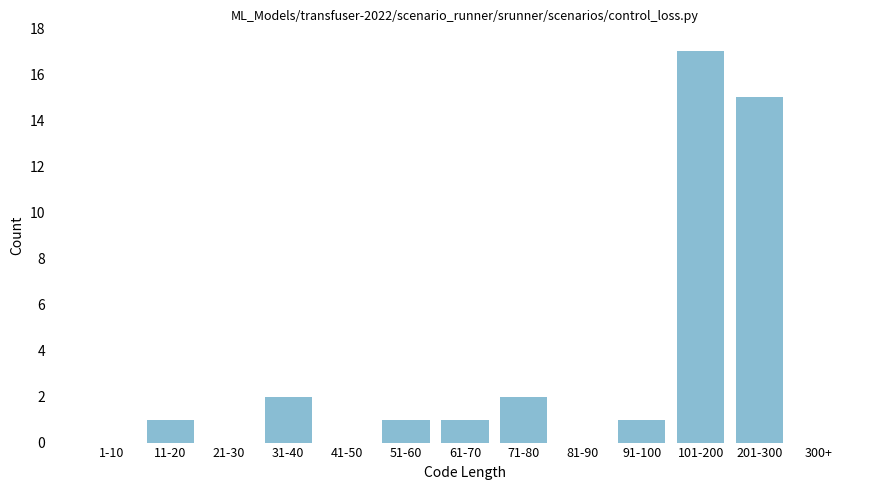

Reading left to right, list all the values displayed in this chart.

1-10=0	11-20=1	21-30=0	31-40=2	41-50=0	51-60=1	61-70=1	71-80=2	81-90=0	91-100=1	101-200=17	201-300=15	300+=0